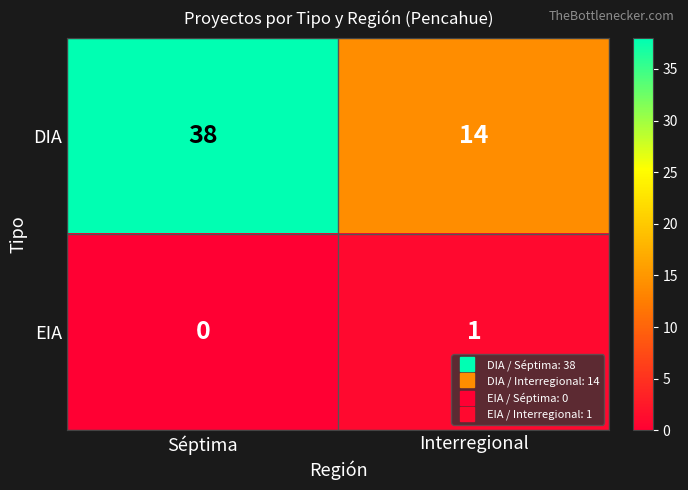

Between Séptima and Interregional, which series saw the biggest shift?

DIA